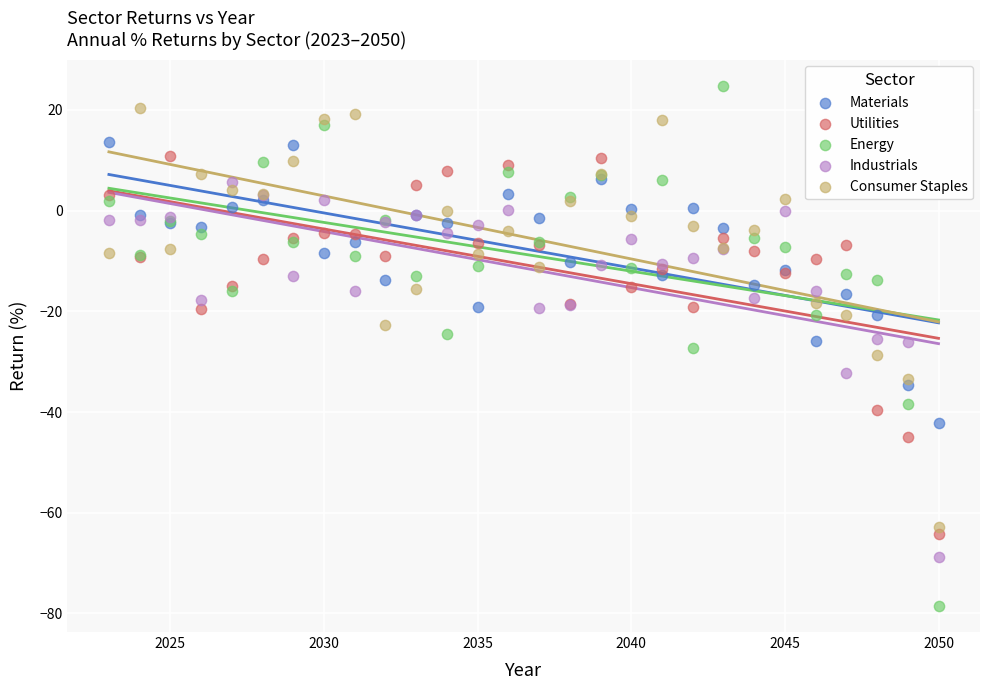

Which series reaches the maximum Y coordinate?

Energy